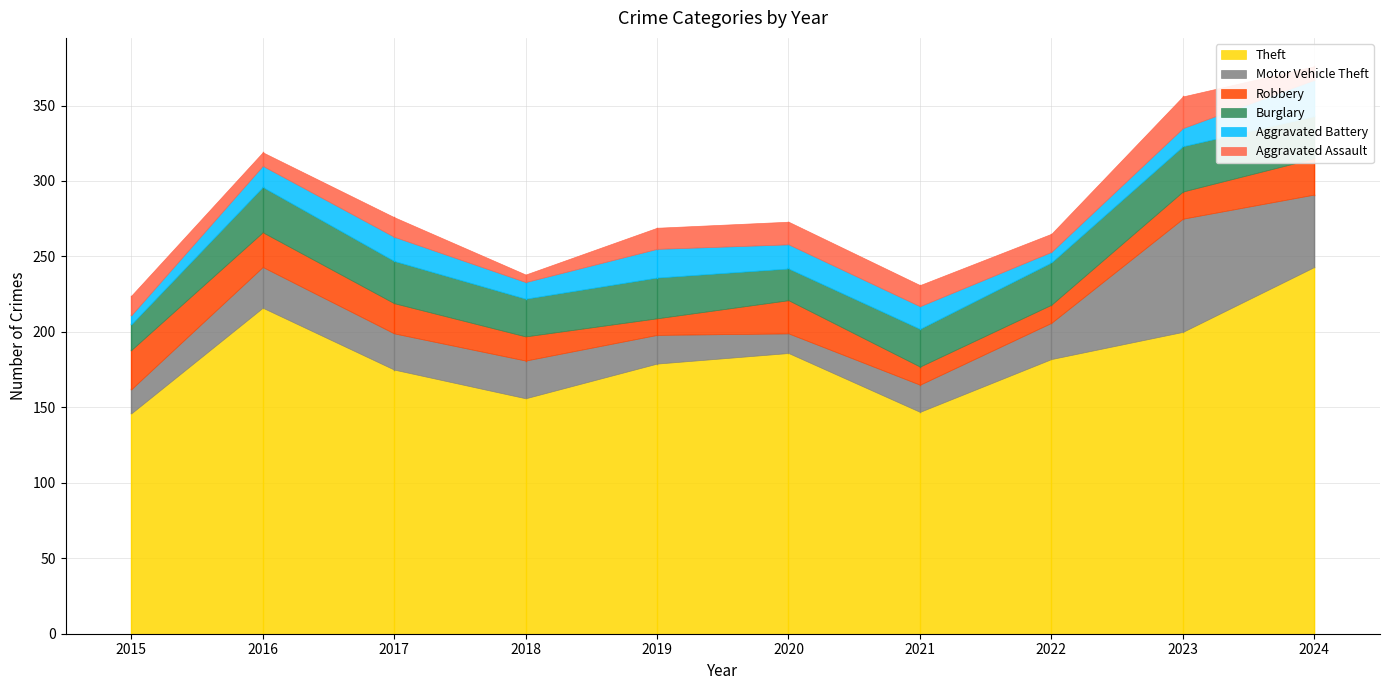

What is the difference between the Robbery values at 2022 and 2020?

10